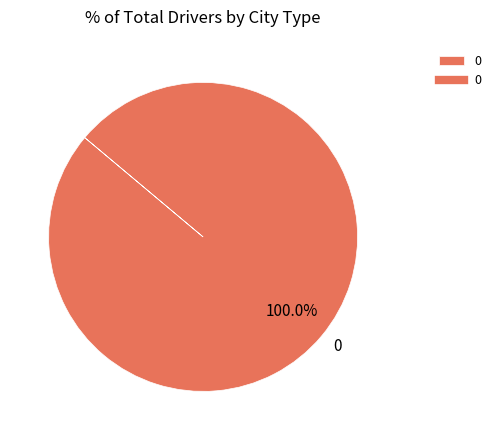

Does 0 account for over 50% of the chart?

Yes